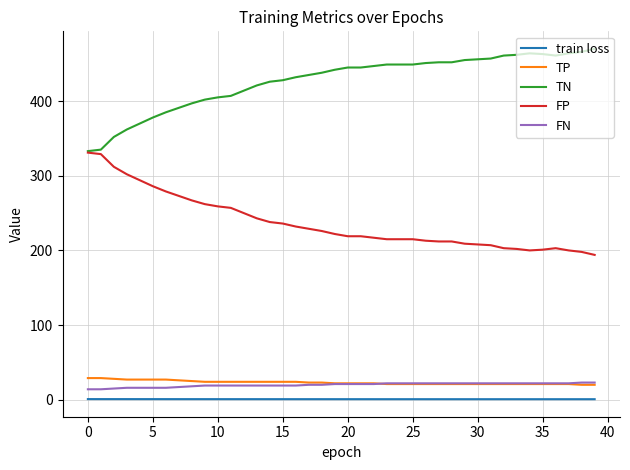

True or false: TP and TN cross at least once.

False